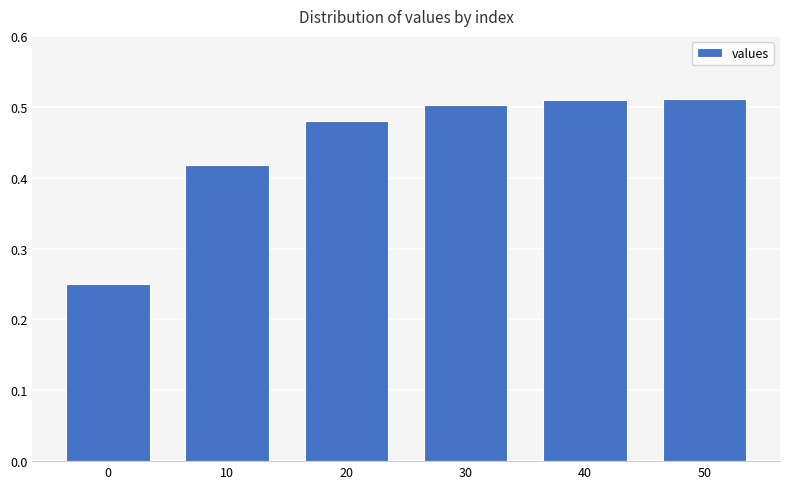

How many values are between 0 and 1?

6